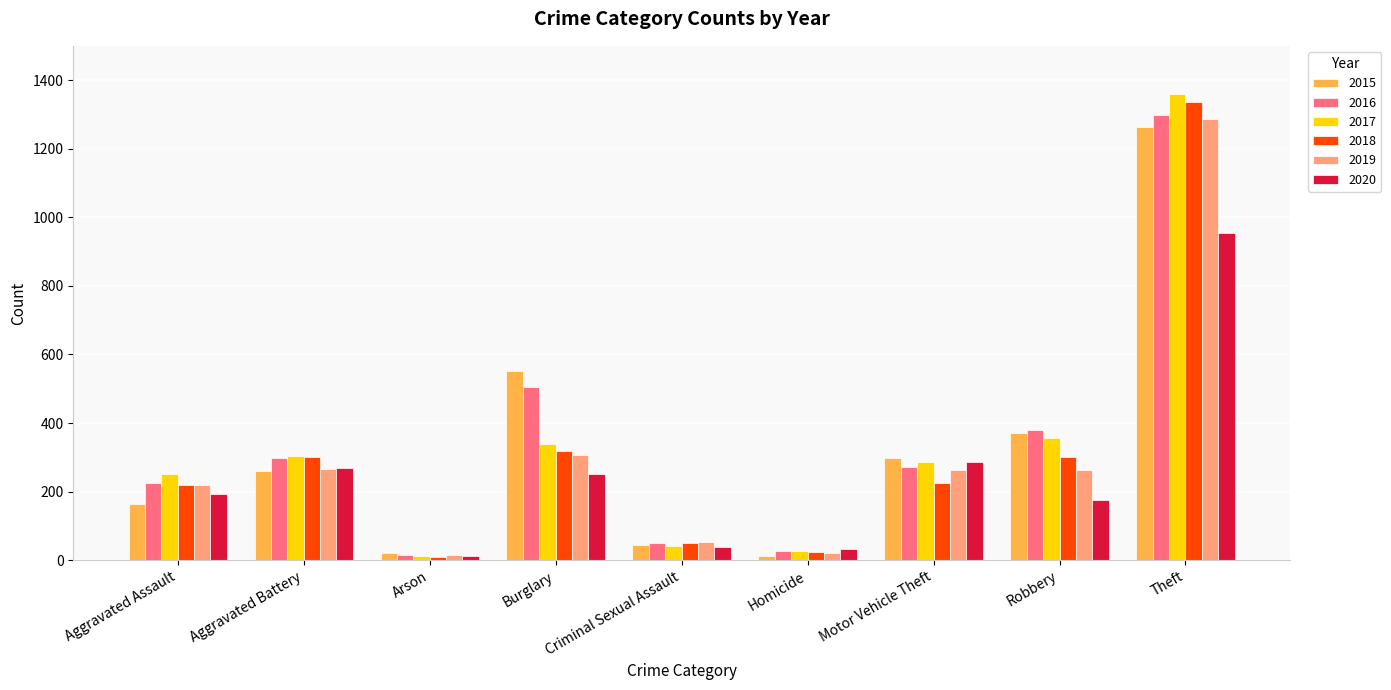

At which category is the sum across all series the highest?

Theft